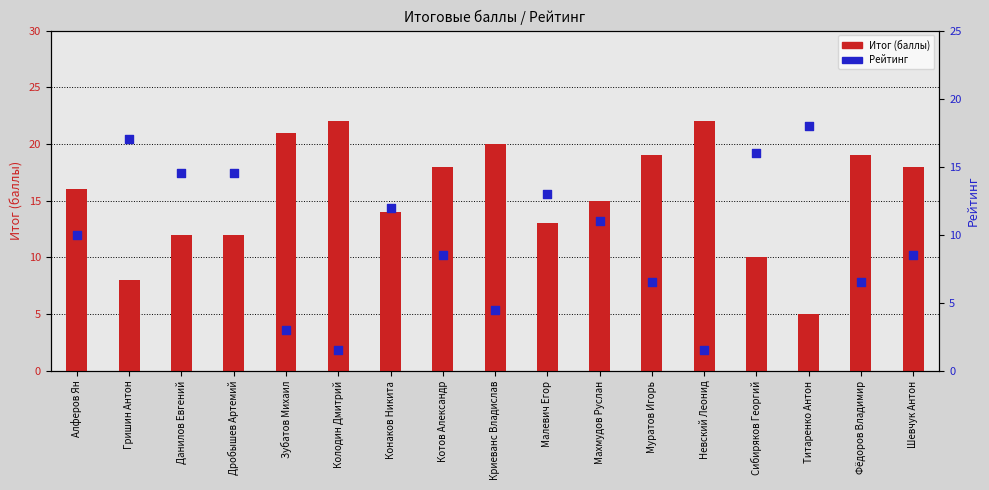

At which category is the sum across all series the highest?

Данилов Евгений